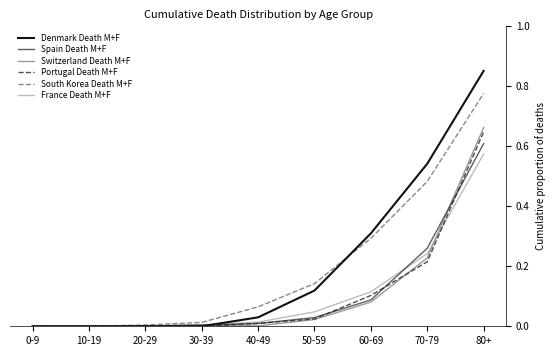

Rank the series by their maximum value, from lowest to highest.

France Death M+F, Spain Death M+F, Portugal Death M+F, Switzerland Death M+F, South Korea Death M+F, Denmark Death M+F